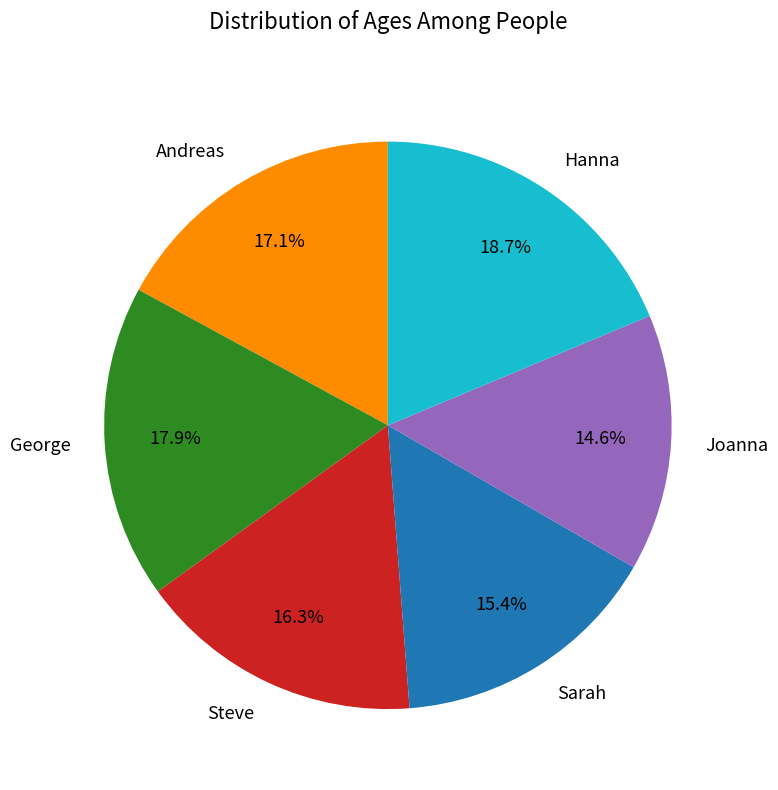

How many segments does this pie chart have?

6